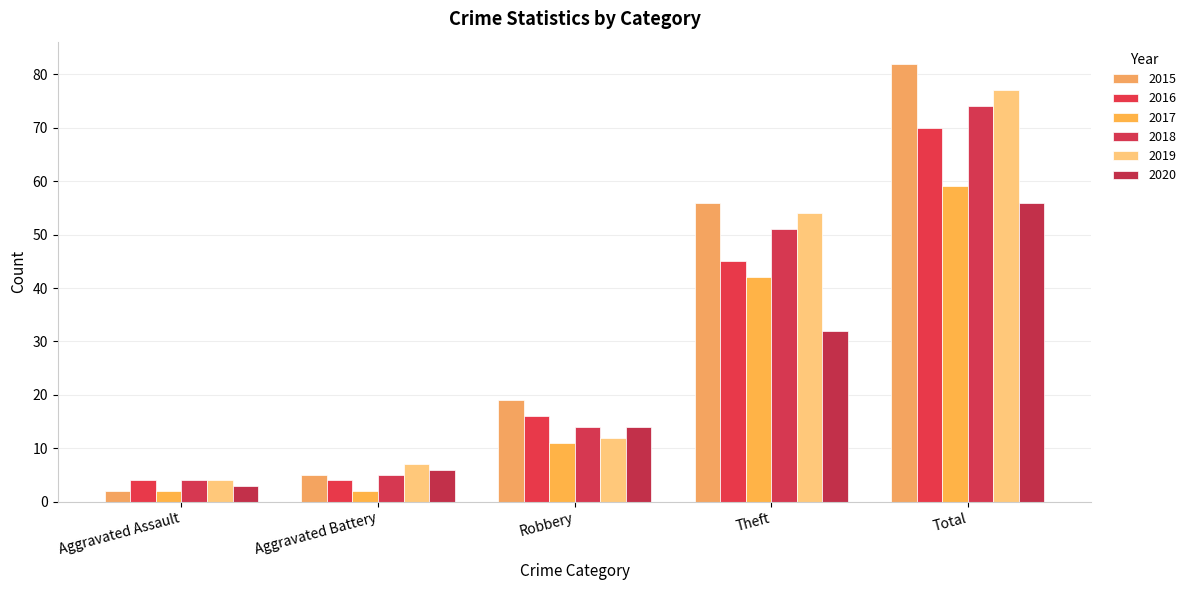

Reading left to right, list all the values displayed in this chart.

2015: Aggravated Assault=2	Aggravated Battery=5	Robbery=19	Theft=56	Total=82
2016: Aggravated Assault=4	Aggravated Battery=4	Robbery=16	Theft=45	Total=70
2017: Aggravated Assault=2	Aggravated Battery=2	Robbery=11	Theft=42	Total=59
2018: Aggravated Assault=4	Aggravated Battery=5	Robbery=14	Theft=51	Total=74
2019: Aggravated Assault=4	Aggravated Battery=7	Robbery=12	Theft=54	Total=77
2020: Aggravated Assault=3	Aggravated Battery=6	Robbery=14	Theft=32	Total=56